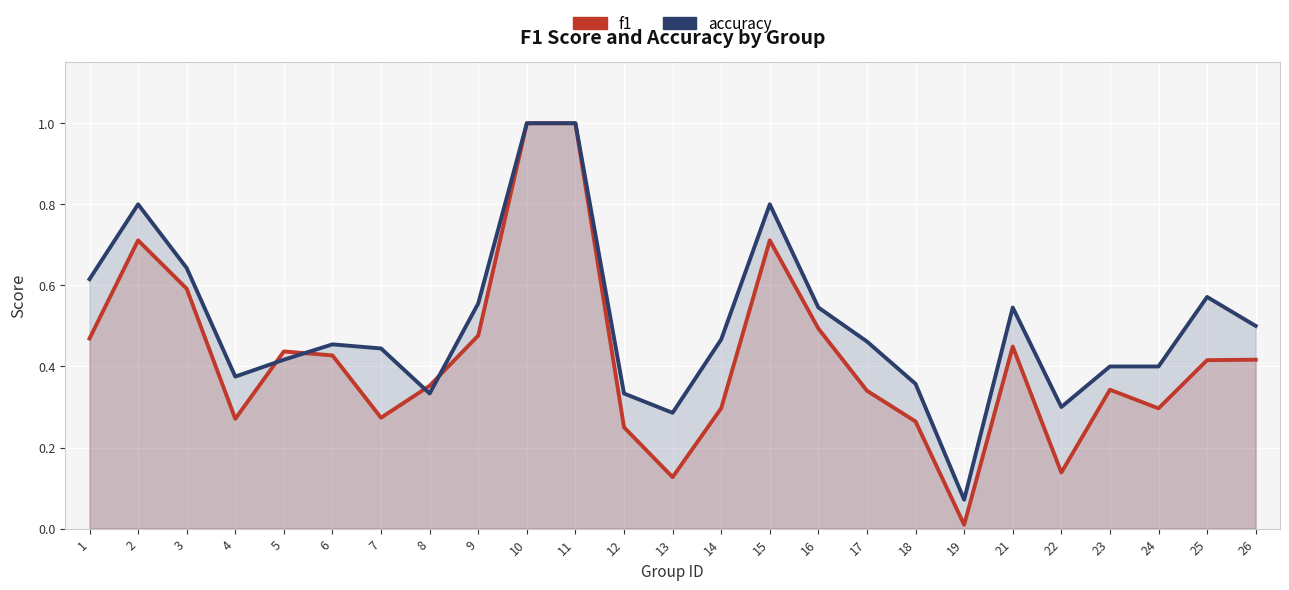

True or false: f1 has a value of 0.1 at 25.

False